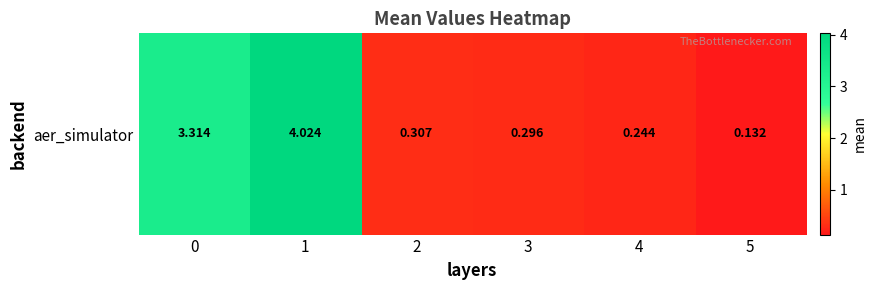

True or false: the data shows 0.2 at 4.

True